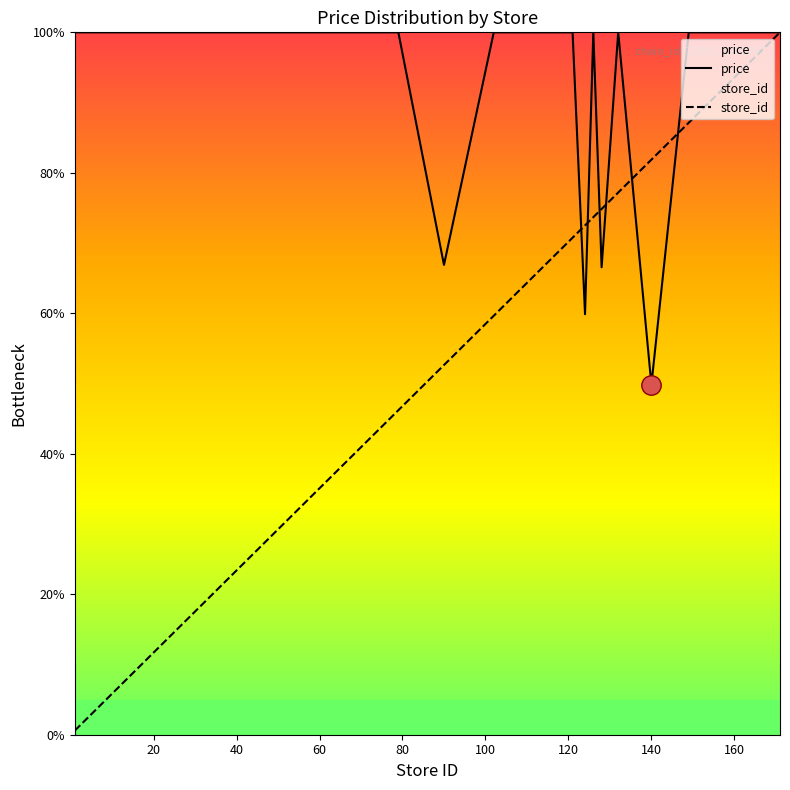

How many times do price and store_id cross each other?

6